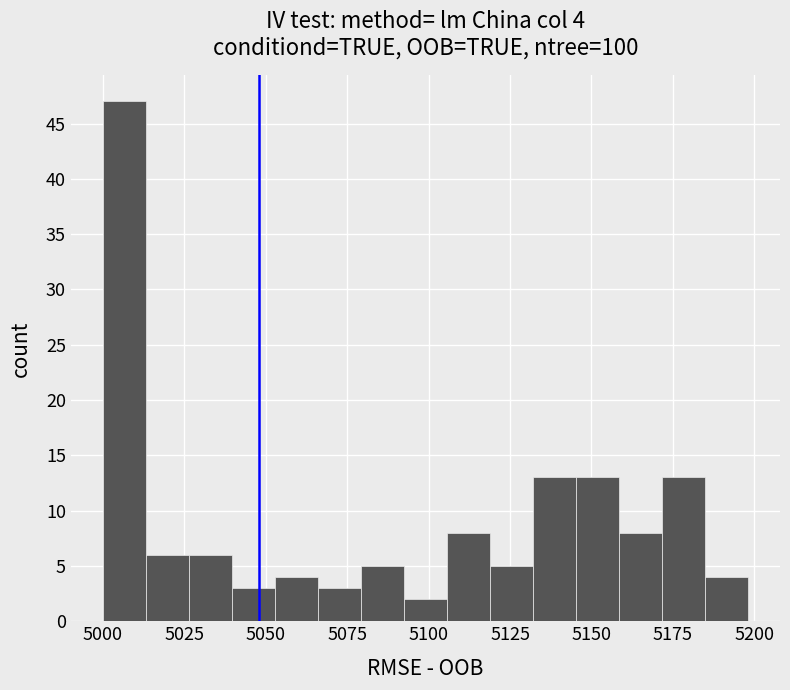

Read against the x-axis, roughly where is the centre of the tallest bar?

5005